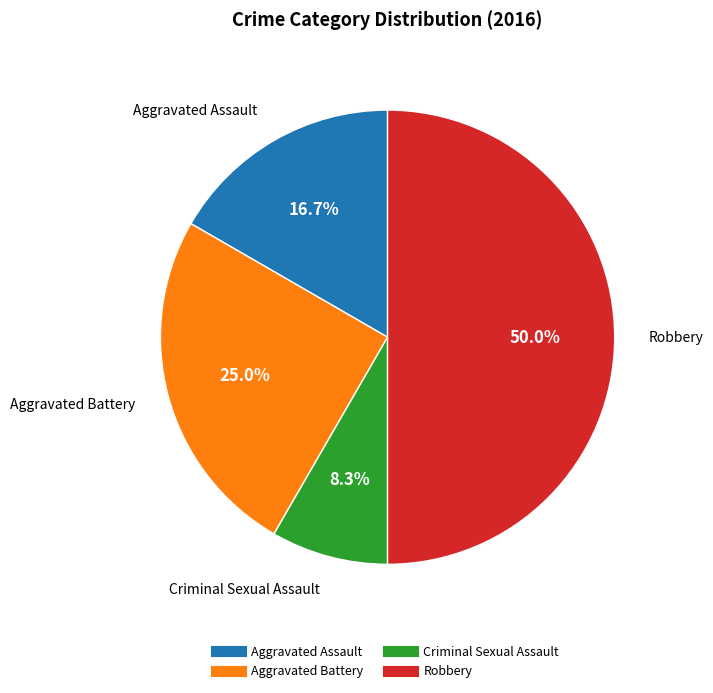

Approximately how many times larger is the value at Aggravated Battery compared to Robbery?

0.5